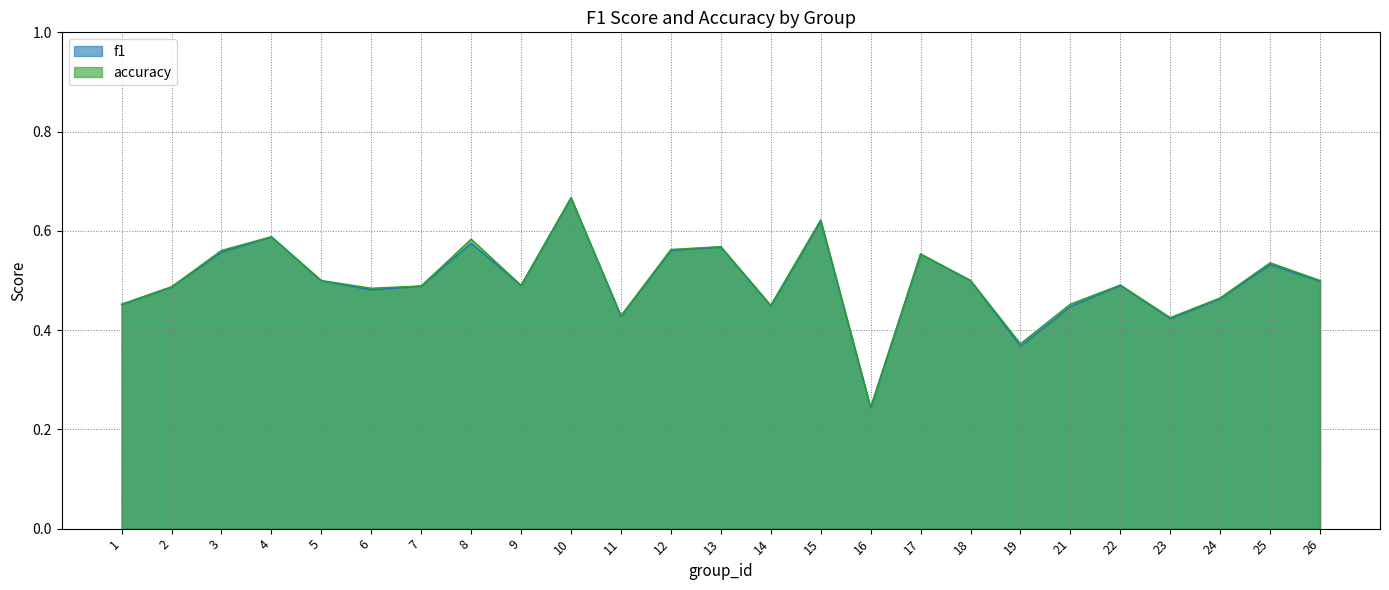

At how many categories does at least one series exceed 0?

25